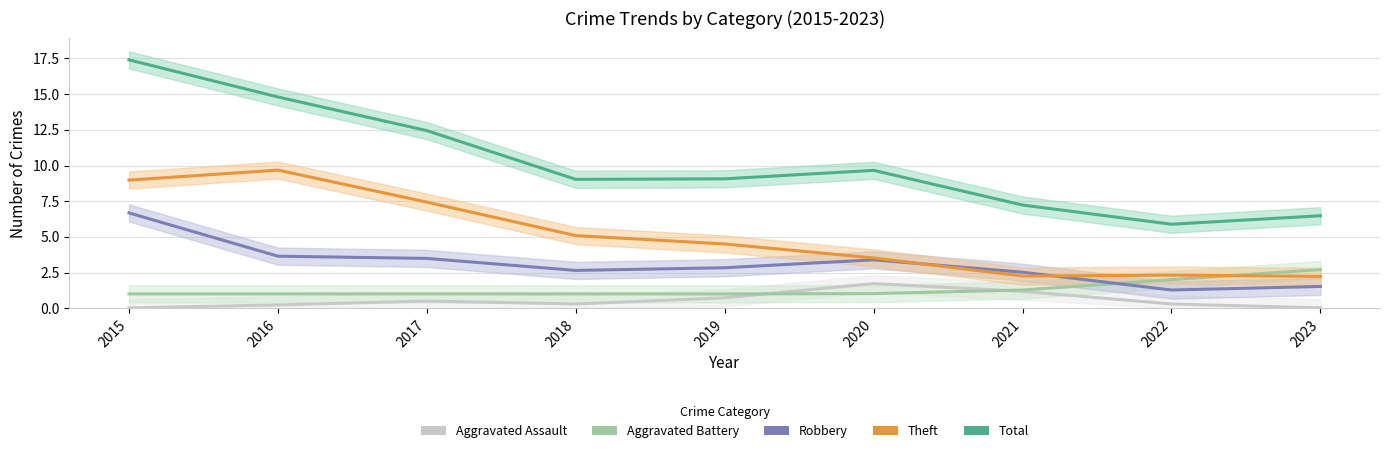

True or false: Robbery and Total intersect in this chart.

False